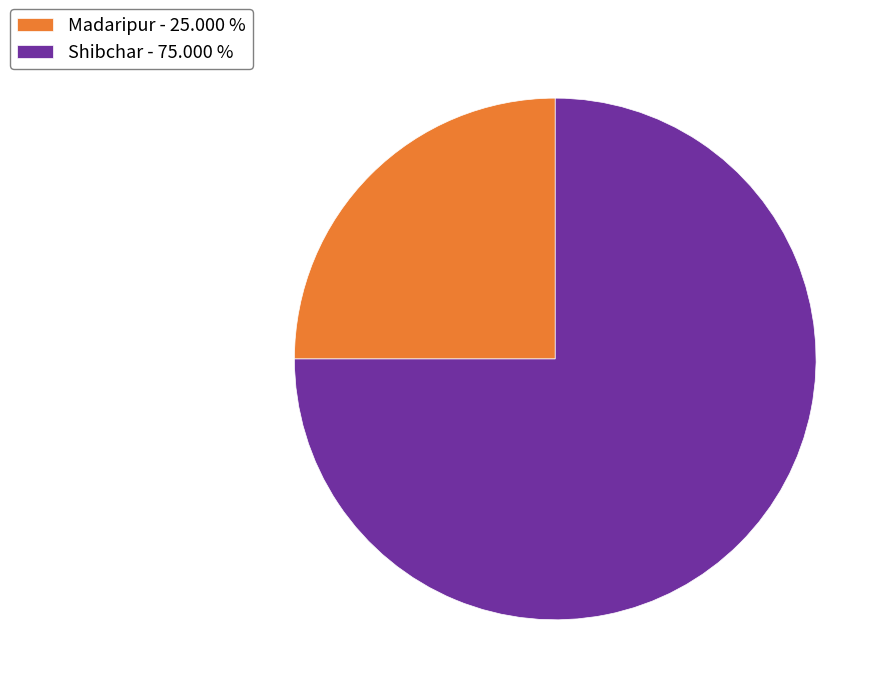

What is the majority slice?

Shibchar - 75.000 %